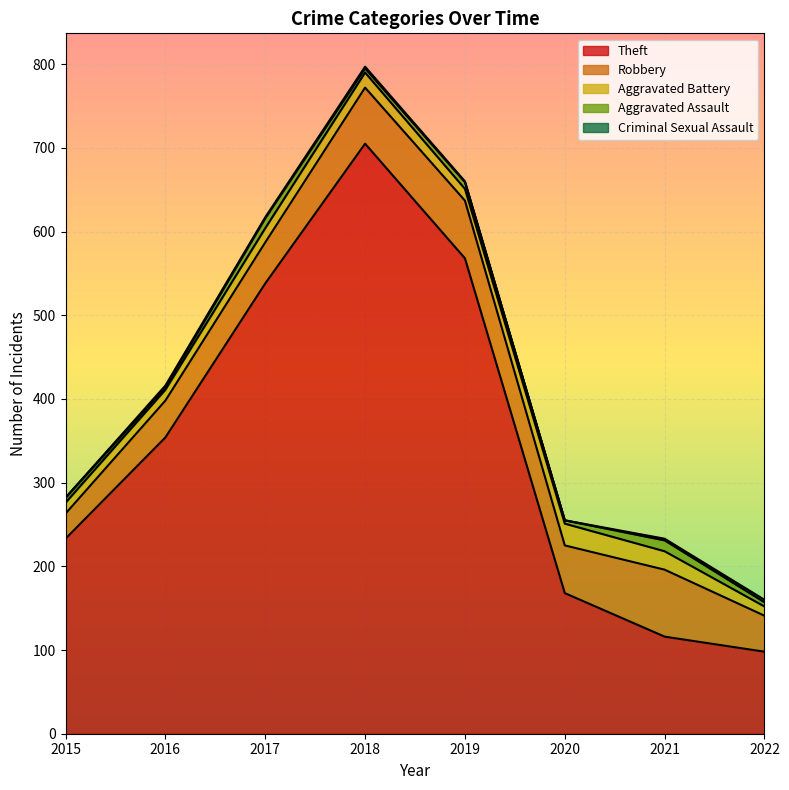

List the series in order of their peak value, highest first.

Theft, Robbery, Aggravated Battery, Aggravated Assault, Criminal Sexual Assault